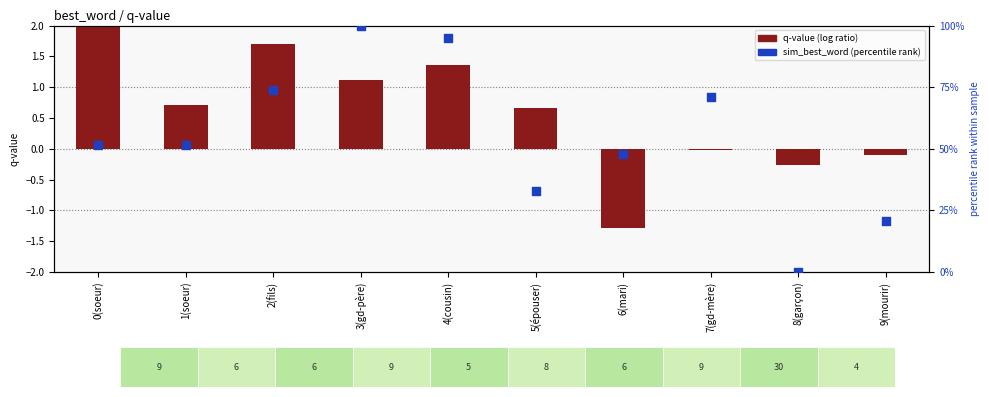

Which series has the widest spread of Y values?

sim_best_word (percentile rank)